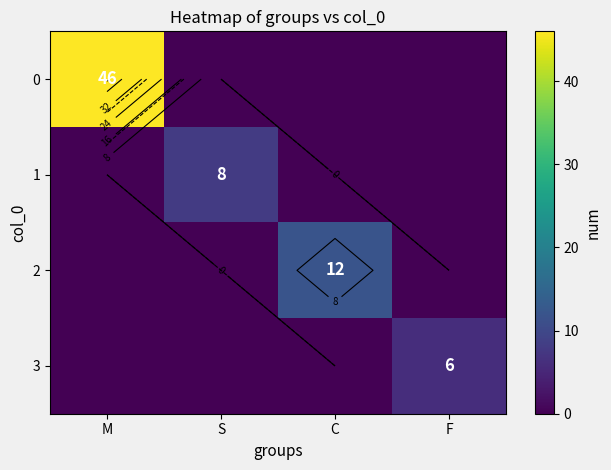

What is the difference between the 1 values at M and S?

8